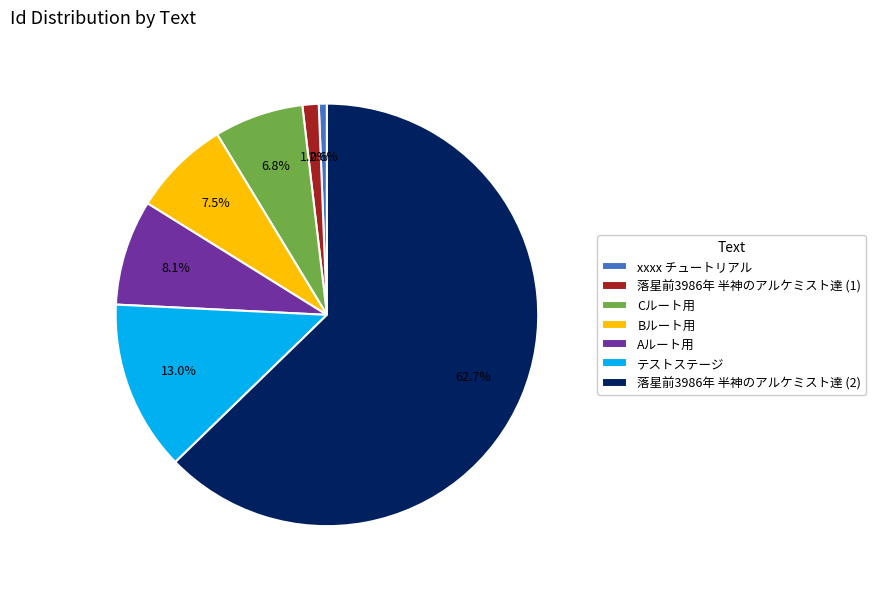

What portion of the pie excludes Bルート用?

92.5%